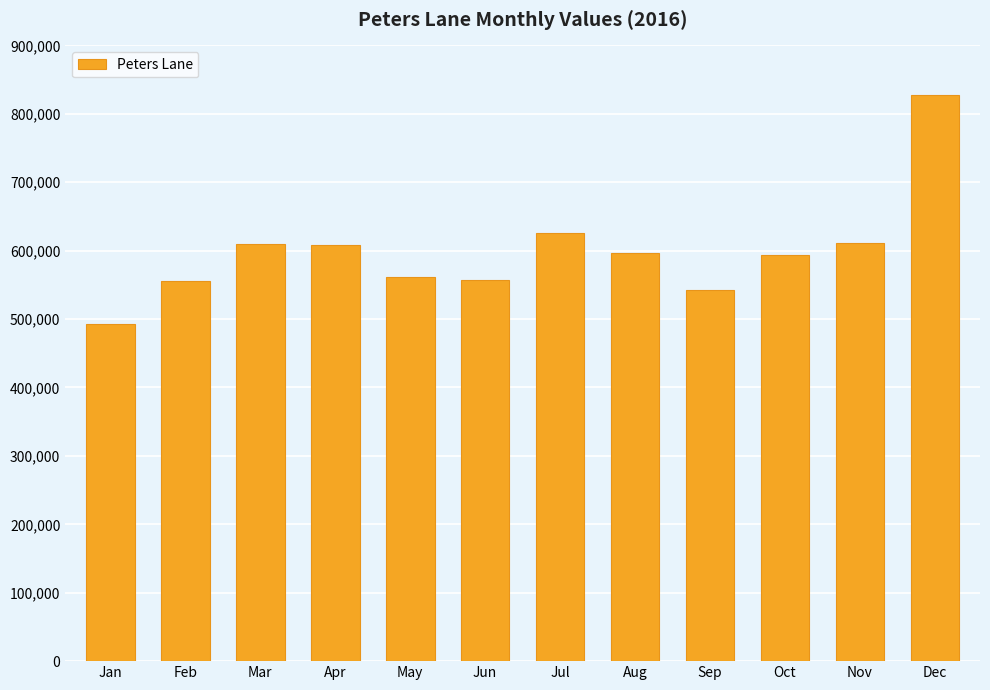

Is it true that the value at May is 561499?

True